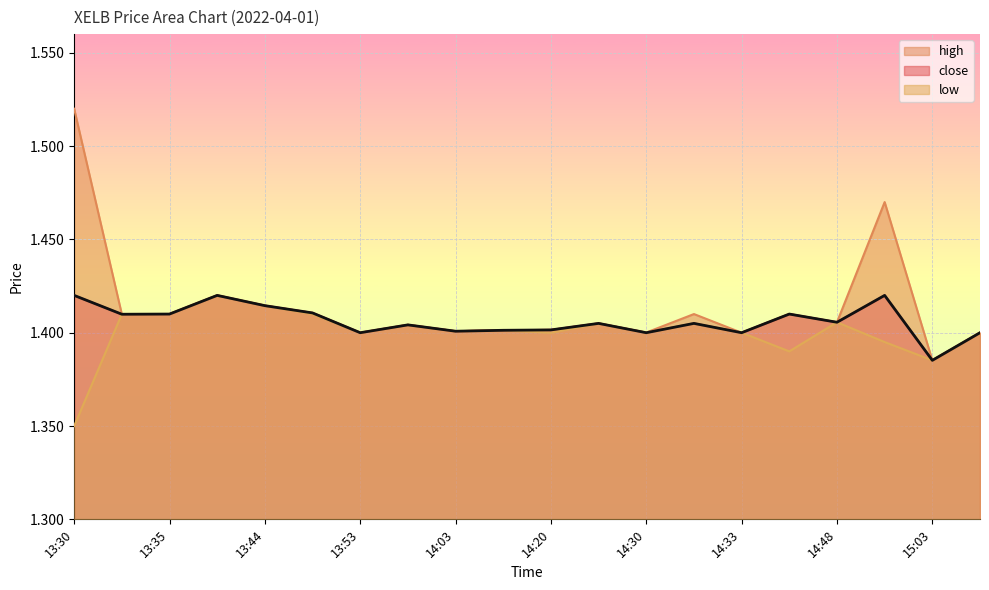

Where is the first local minimum?

13:35